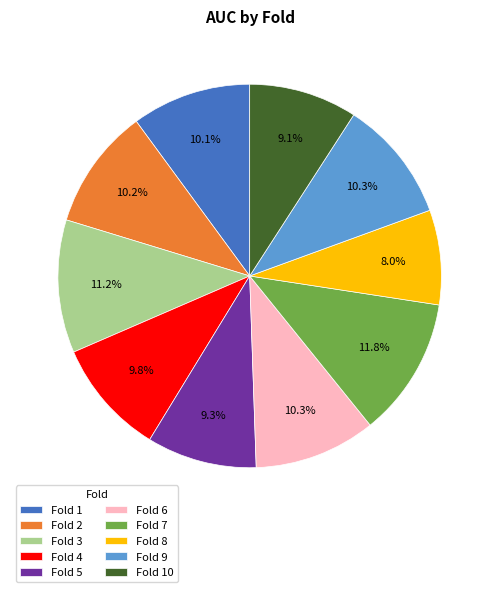

Which category has the biggest portion of the pie?

Fold 7